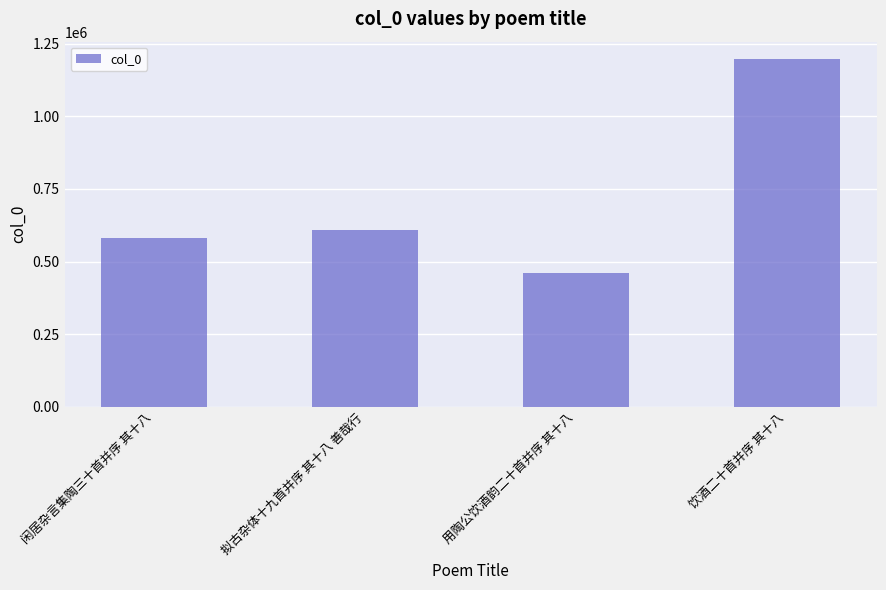

What is the value of the 1st bar from the left?

580253